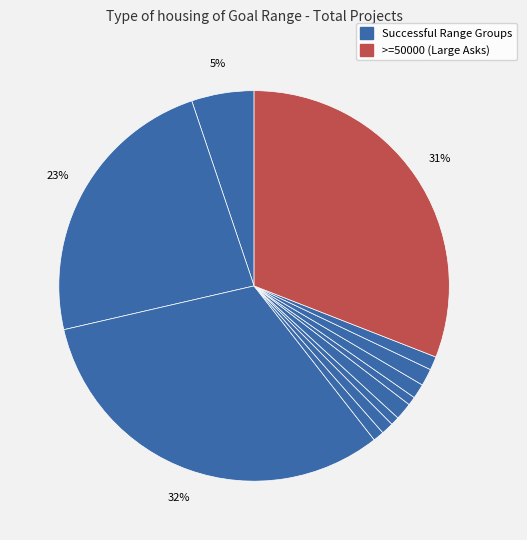

How many slices are in this pie chart?

12